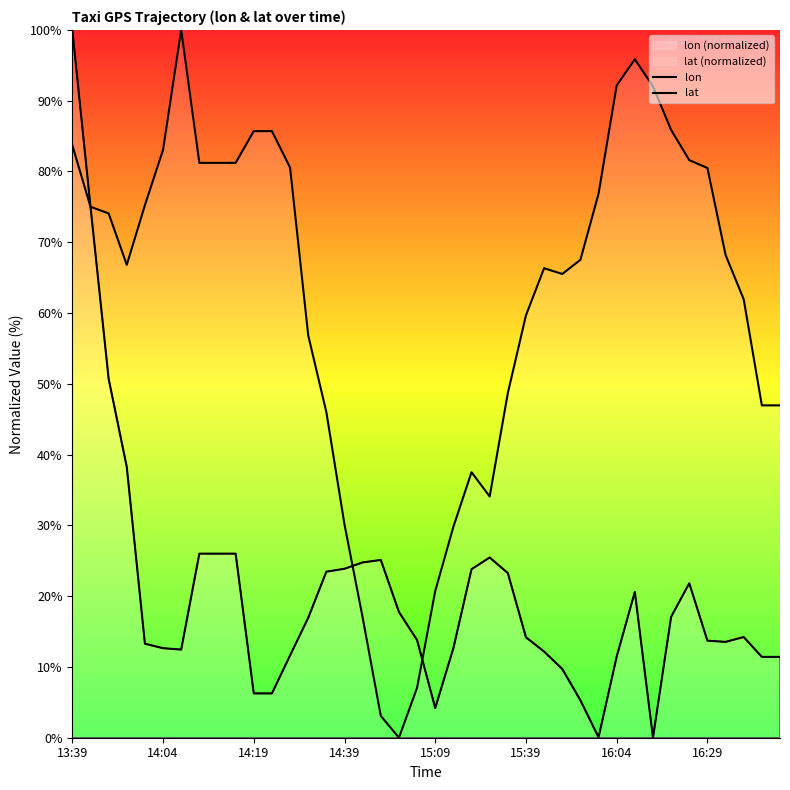

How many interior local valleys does the lon series have?

5